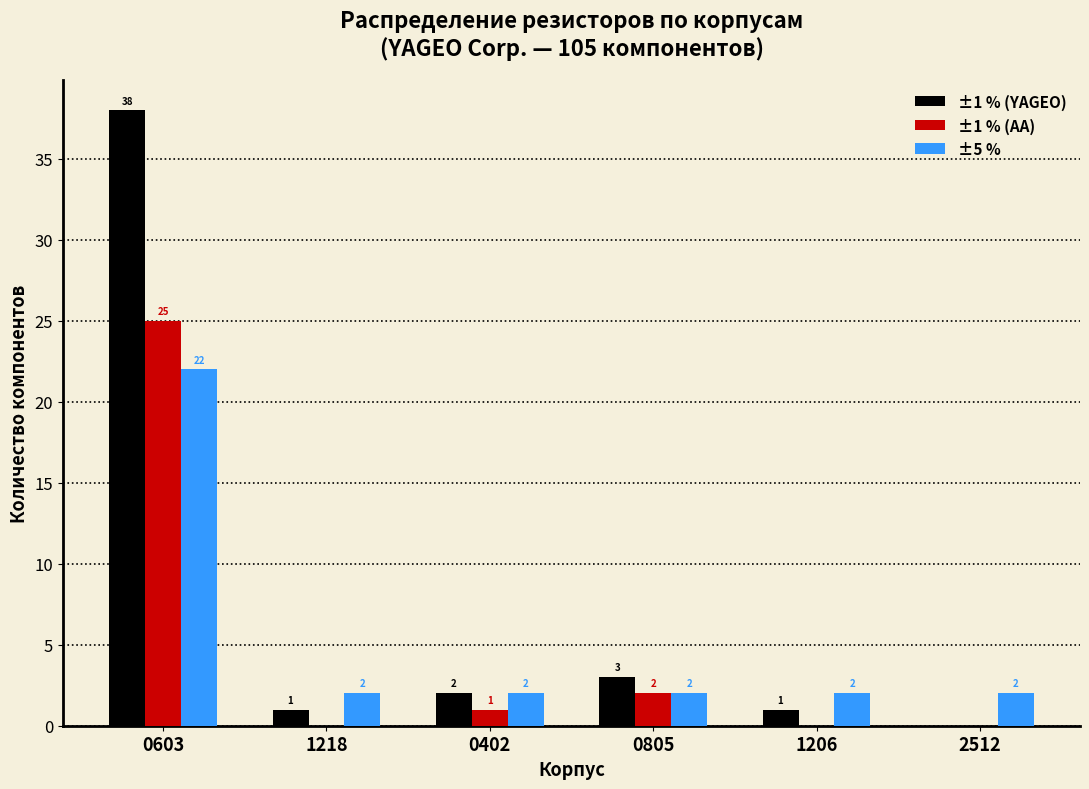

Reading left to right, extract all data points from this chart.

±1 % (YAGEO): 0603=38	1218=1	0402=2	0805=3	1206=1	2512=0
±1 % (AA): 0603=25	1218=0	0402=1	0805=2	1206=0	2512=0
±5 %: 0603=22	1218=2	0402=2	0805=2	1206=2	2512=2